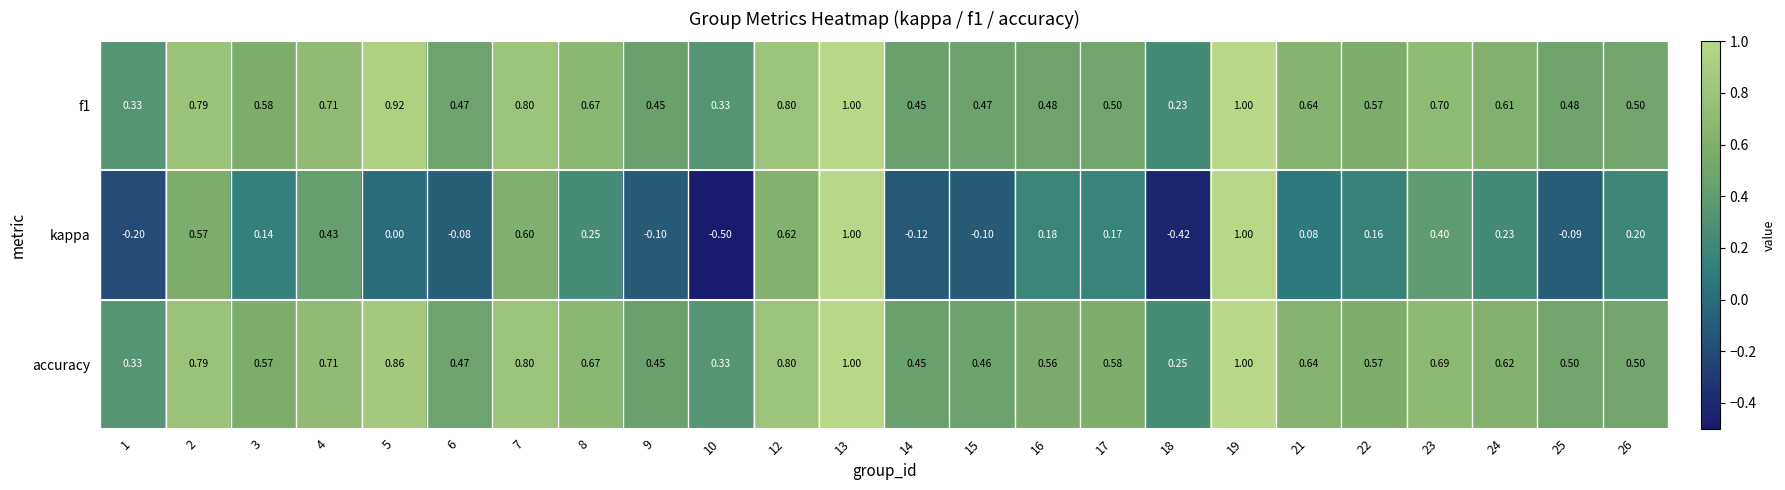

Which series has the largest total across all categories?

accuracy